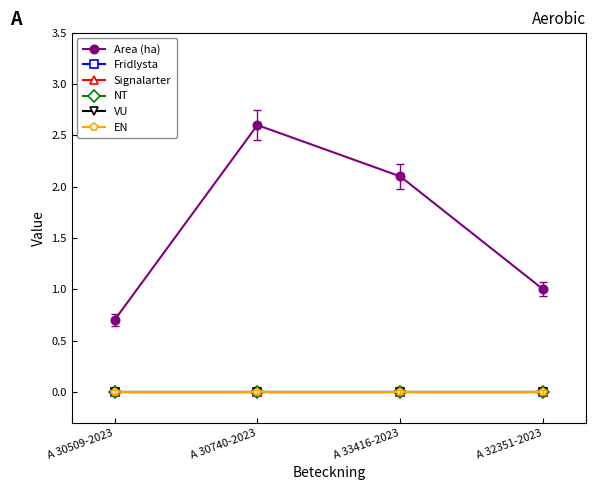

True or false: Fridlysta and VU cross at least once.

False